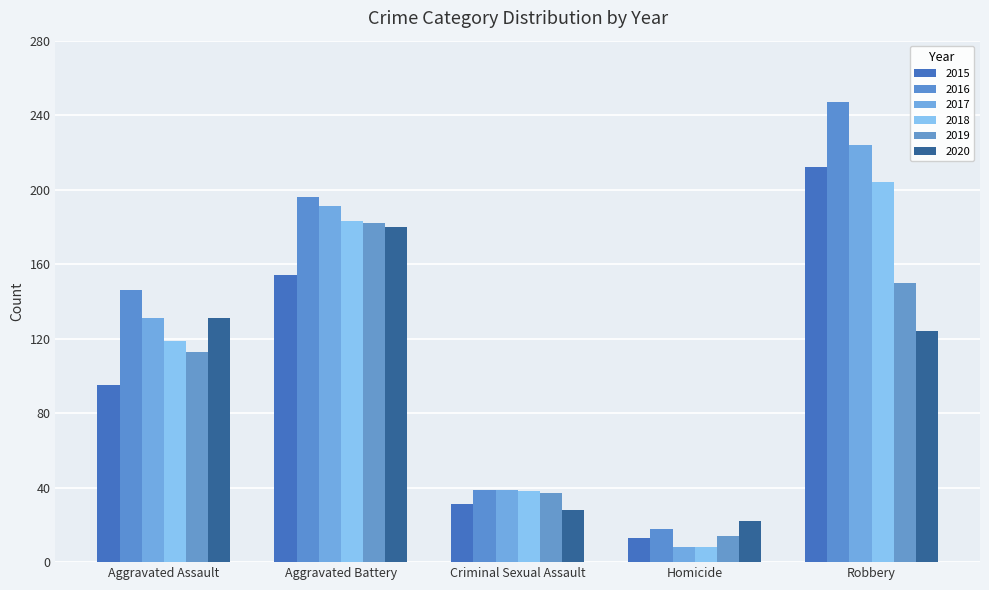

The value of 2019 at Aggravated Battery is 323. True or false?

False